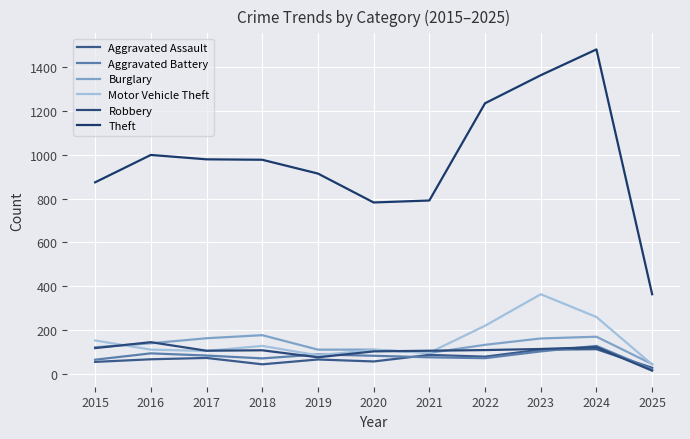

What is the difference between the maximum and second lowest values in the Burglary series?

81